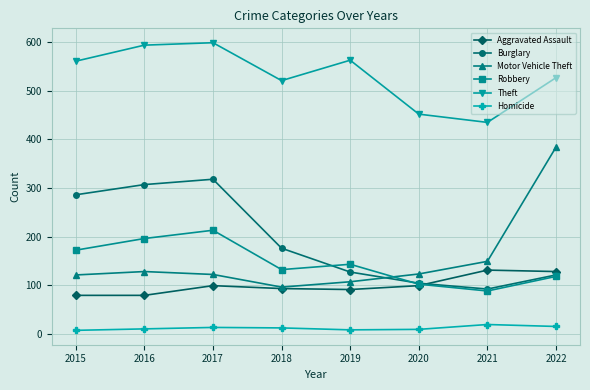

Count the number of data series in this chart.

6